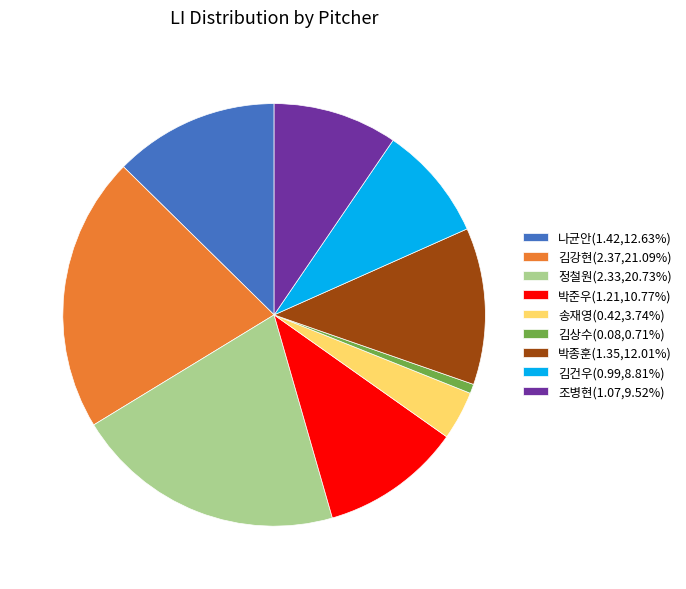

What is the ratio of the value at 김건우(0.99,8.81%) to the value at 정철원(2.33,20.73%)?

0.4